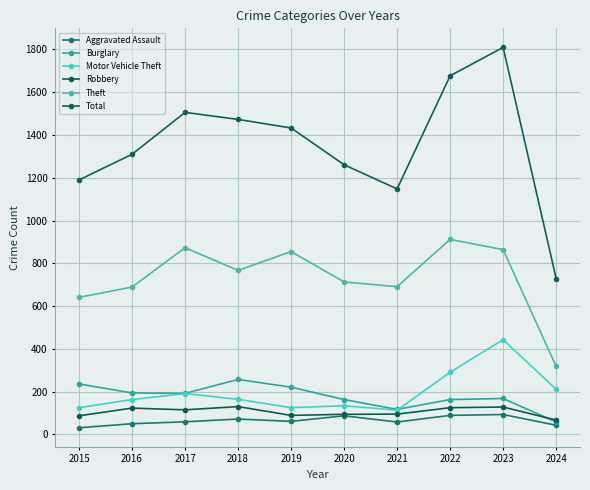

Is this an area chart (filled region under the line)?

No